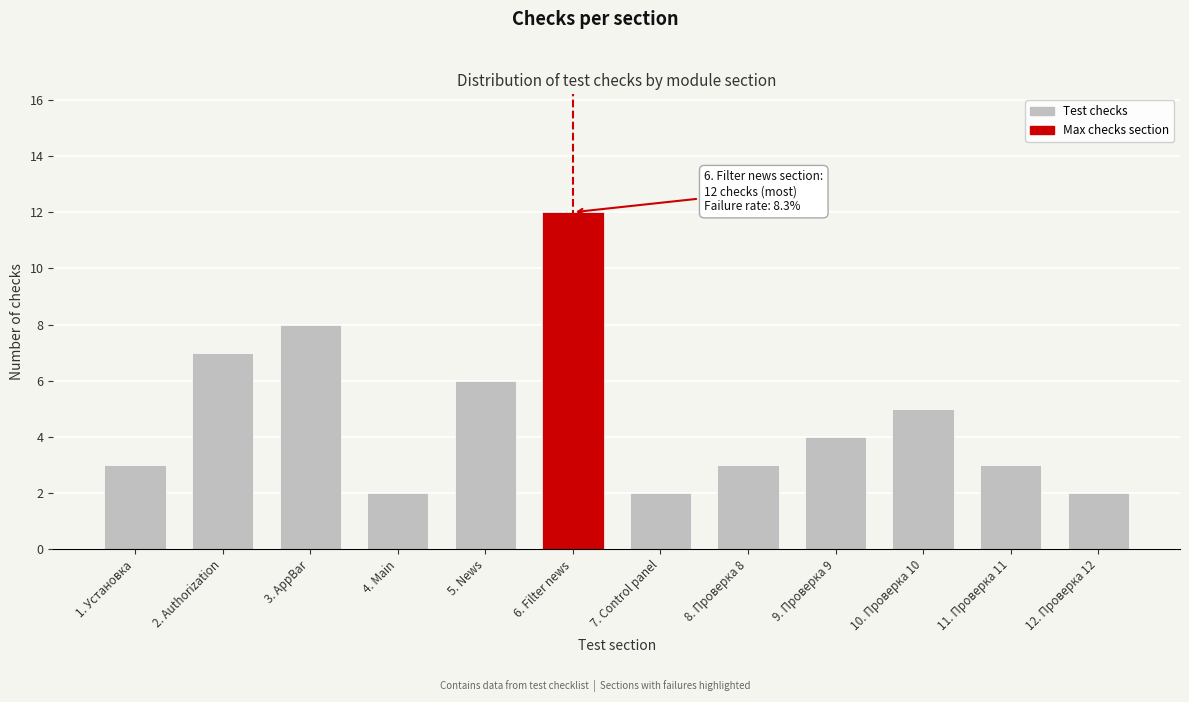

Reading left to right, extract all data points from this chart.

1. Установка=3	2. Authorization=7	3. AppBar=8	4. Main=2	5. News=6	6. Filter news=12	7. Control panel=2	8. Проверка 8=3	9. Проверка 9=4	10. Проверка 10=5	11. Проверка 11=3	12. Проверка 12=2